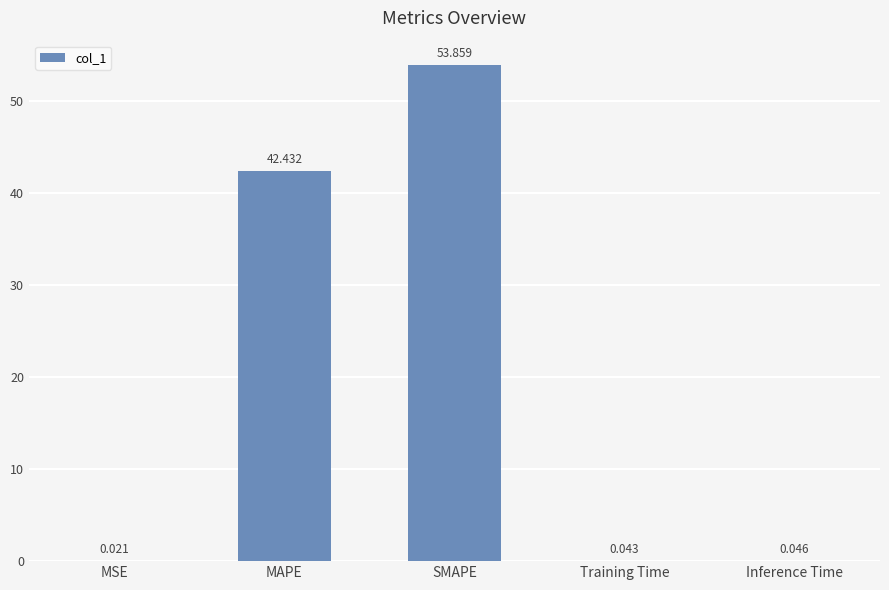

At which label is the value closest to 26?

MAPE